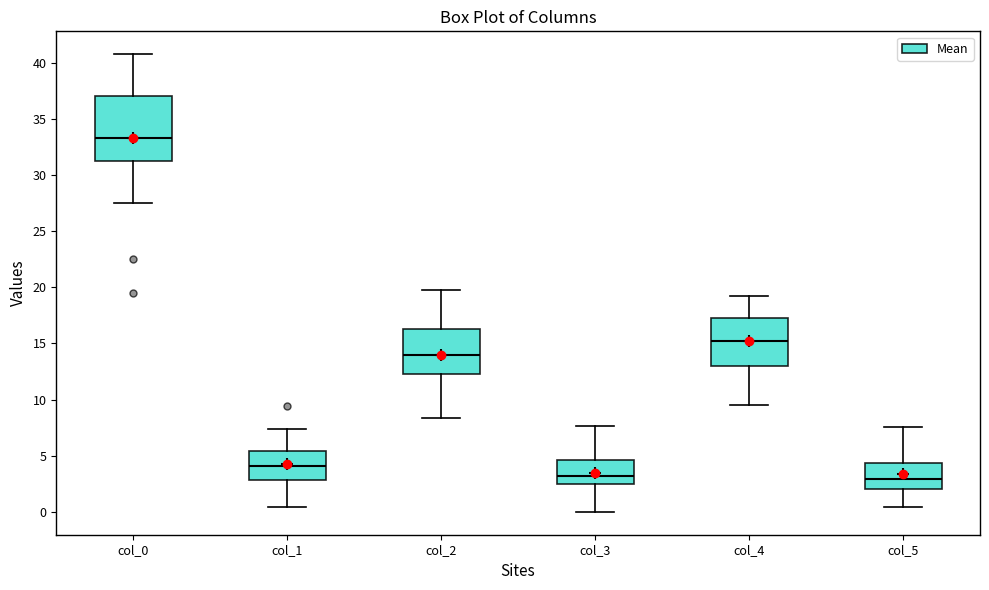

Reading left to right, transcribe this box plot: for each box, give where its median line is, the range the box spans, and where its two whiskers end, as read against the y-axis. The values are not printed on the chart, so give them approximately, as read against the axis.

col_0: median 33.5, box 31.5 to 37.0, whiskers 27.5 to 41.0
col_1: median 4.0, box 3.0 to 5.5, whiskers 0.5 to 7.5
col_2: median 14.0, box 12.5 to 16.5, whiskers 8.5 to 20.0
col_3: median 3.0, box 2.5 to 4.5, whiskers 0.0 to 7.5
col_4: median 15.5, box 13.0 to 17.5, whiskers 9.5 to 19.5
col_5: median 3.0, box 2.0 to 4.5, whiskers 0.5 to 7.5